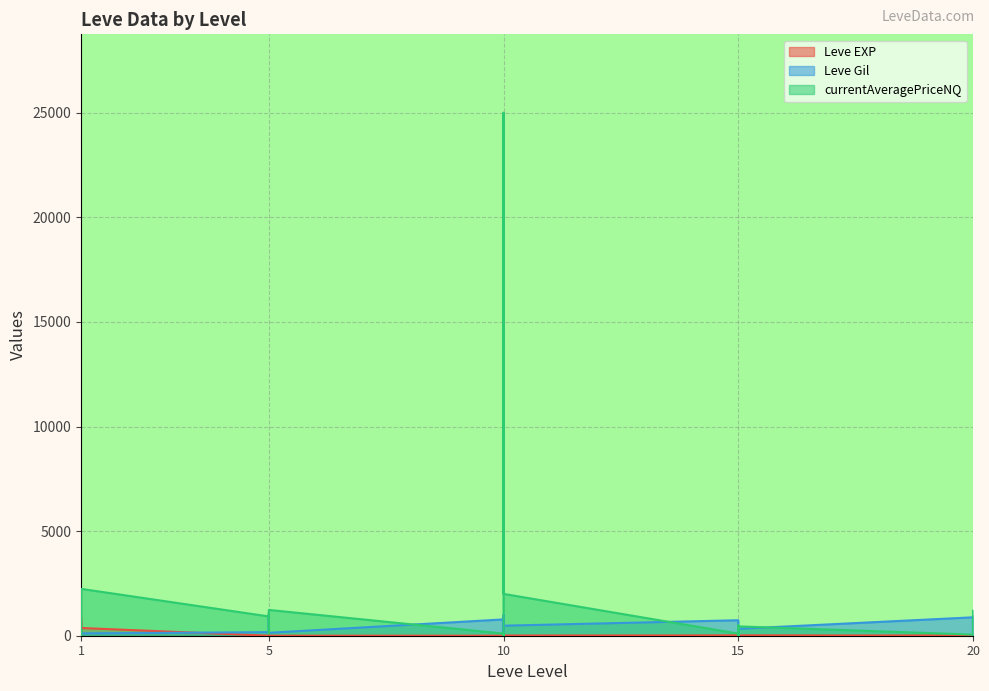

At which category does Leve EXP reach its first local peak?

1